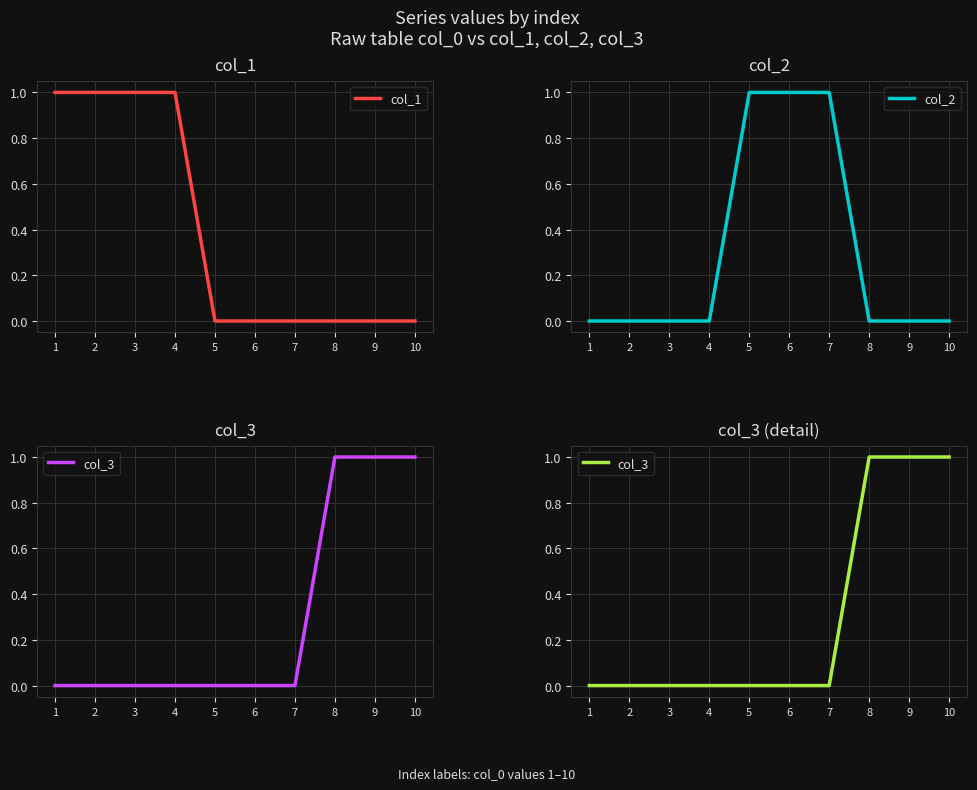

How many lines are shown in the chart?

3